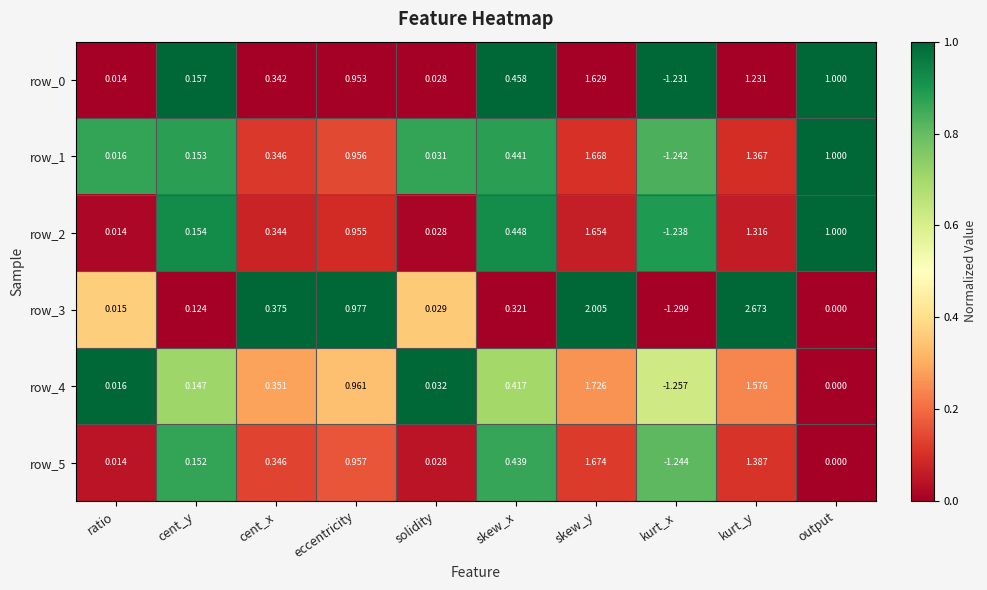

At which category does the chart reach its peak across all series?

kurt_y